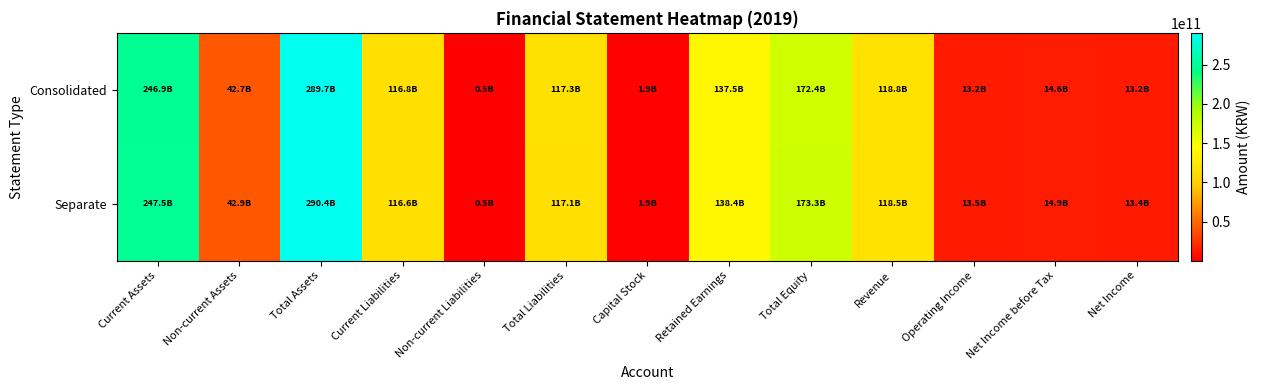

List the series in order of their overall mean, lowest first.

Consolidated, Separate